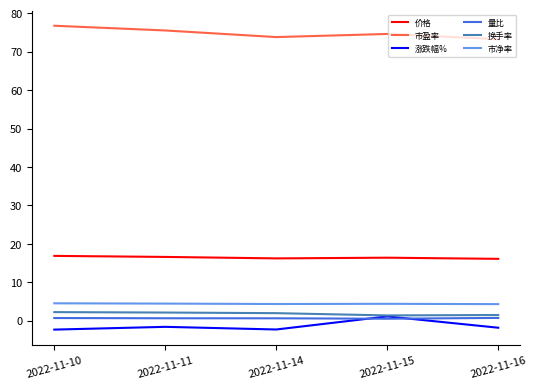

What is the difference between the maximum and second lowest values in the 市净率 series?

0.2